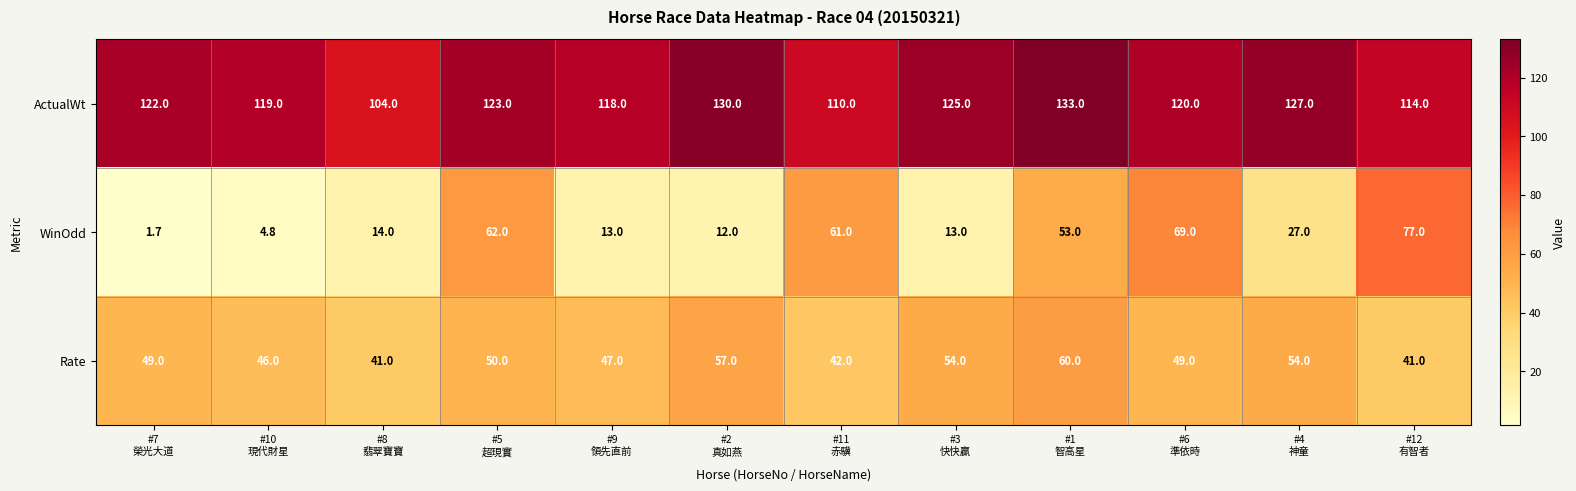

What is the maximum value shown in the chart?

133.0